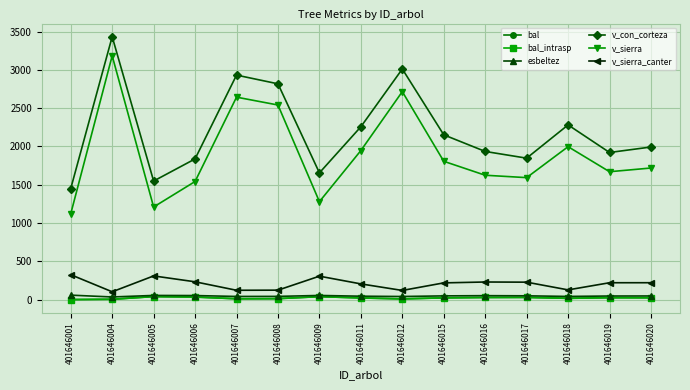

Does the chart have visible grid lines?

Yes